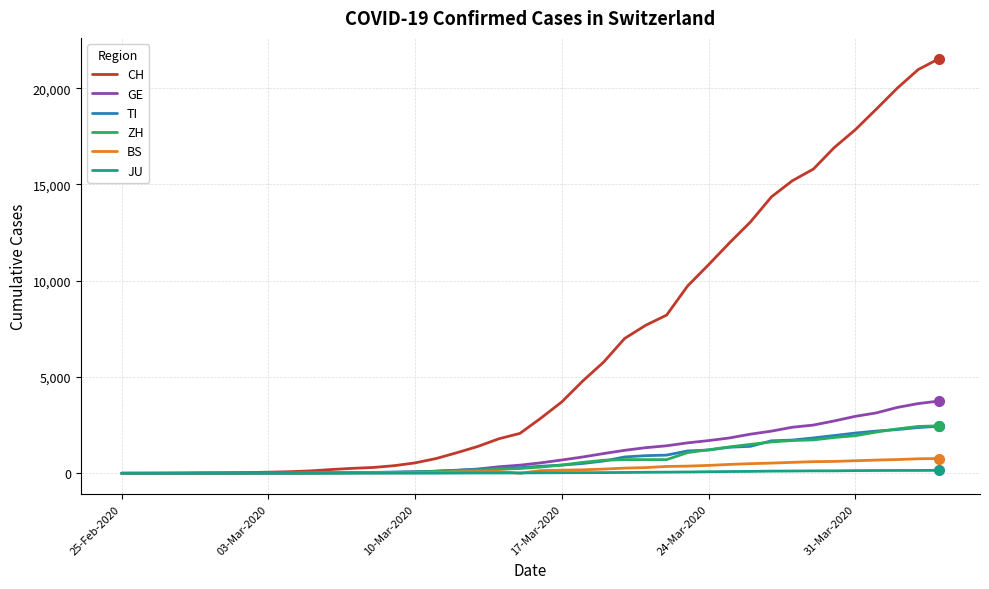

Which series has the largest total across all categories?

CH